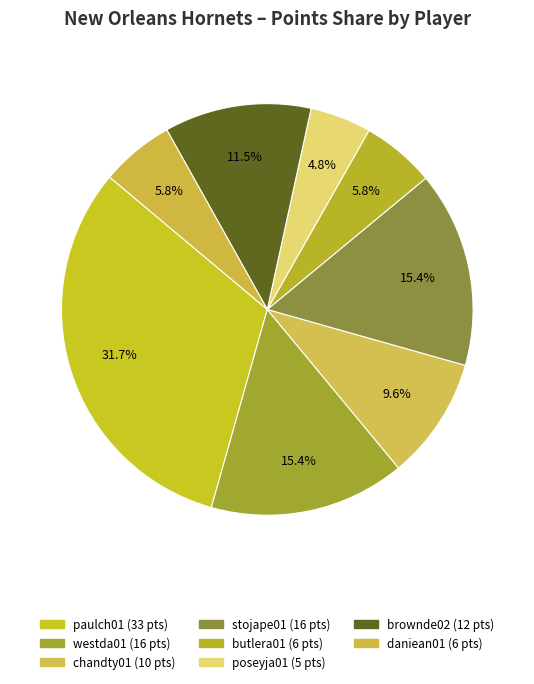

Which slice is the largest?

paulch01